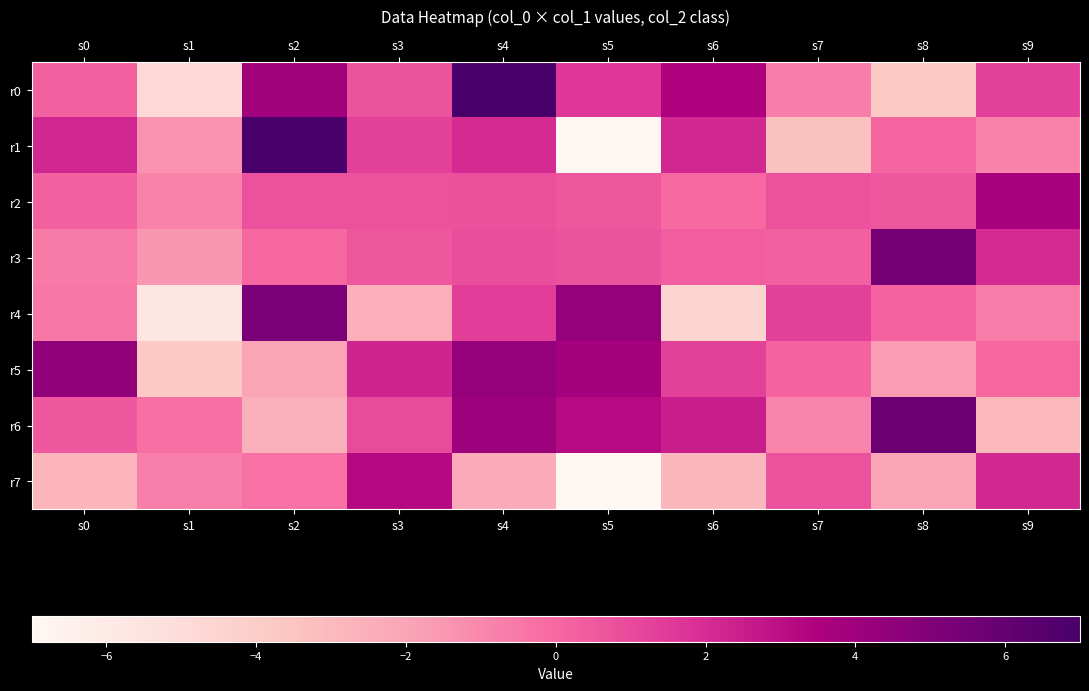

Rank the series by their maximum value, from lowest to highest.

r7, r2, r5, r4, r3, r6, r1, r0